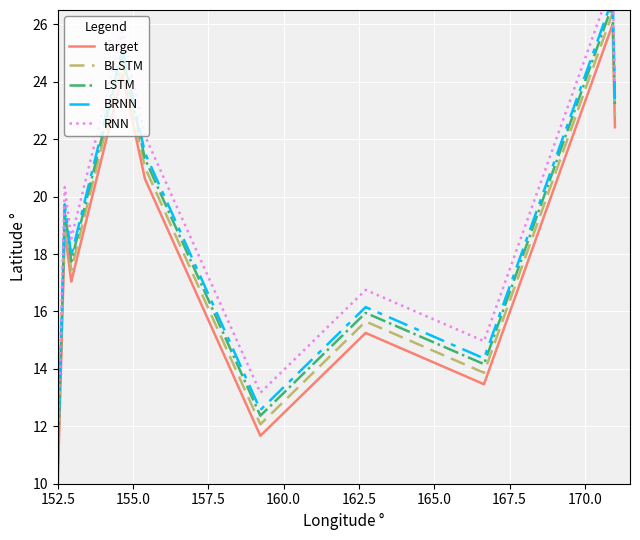

True or false: BRNN and BLSTM intersect in this chart.

False